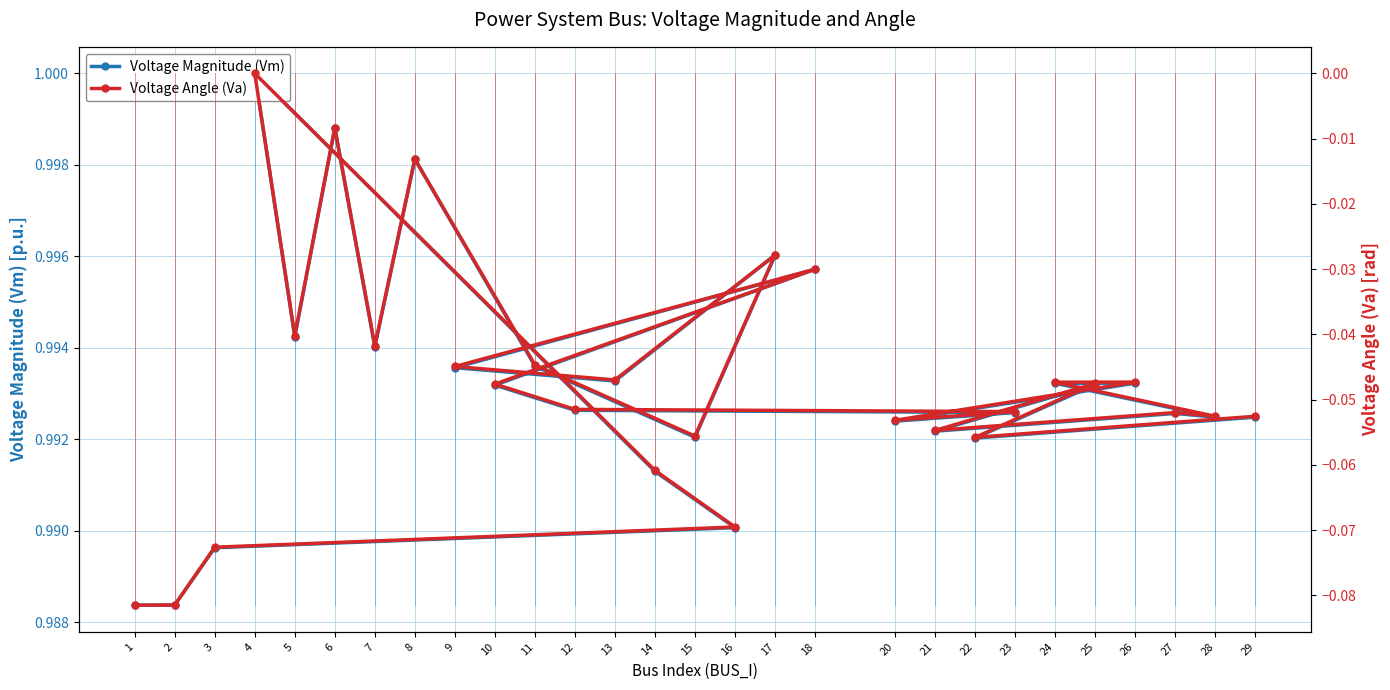

Where is Voltage Angle (Va) nearest to the value 0?

4